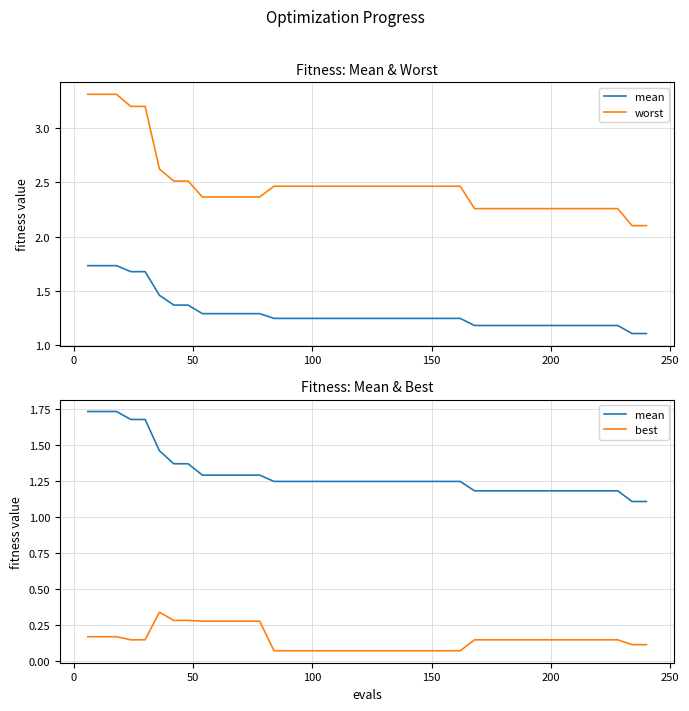

Is it true that mean equals 0.7 at 50?

False